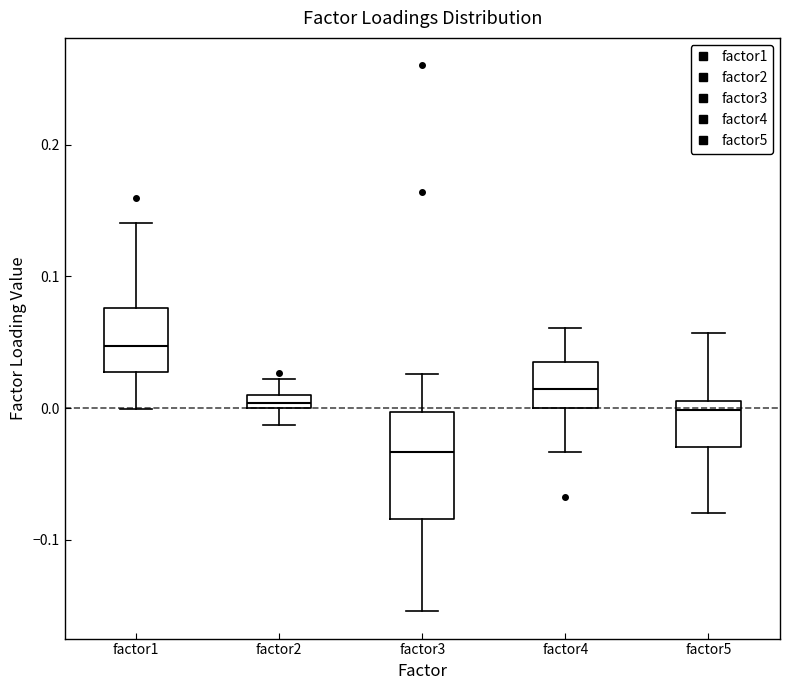

Where is the lower edge of the box for factor4 on the y-axis? The values are not printed on the chart, so give them approximately, as read against the axis.

0.00